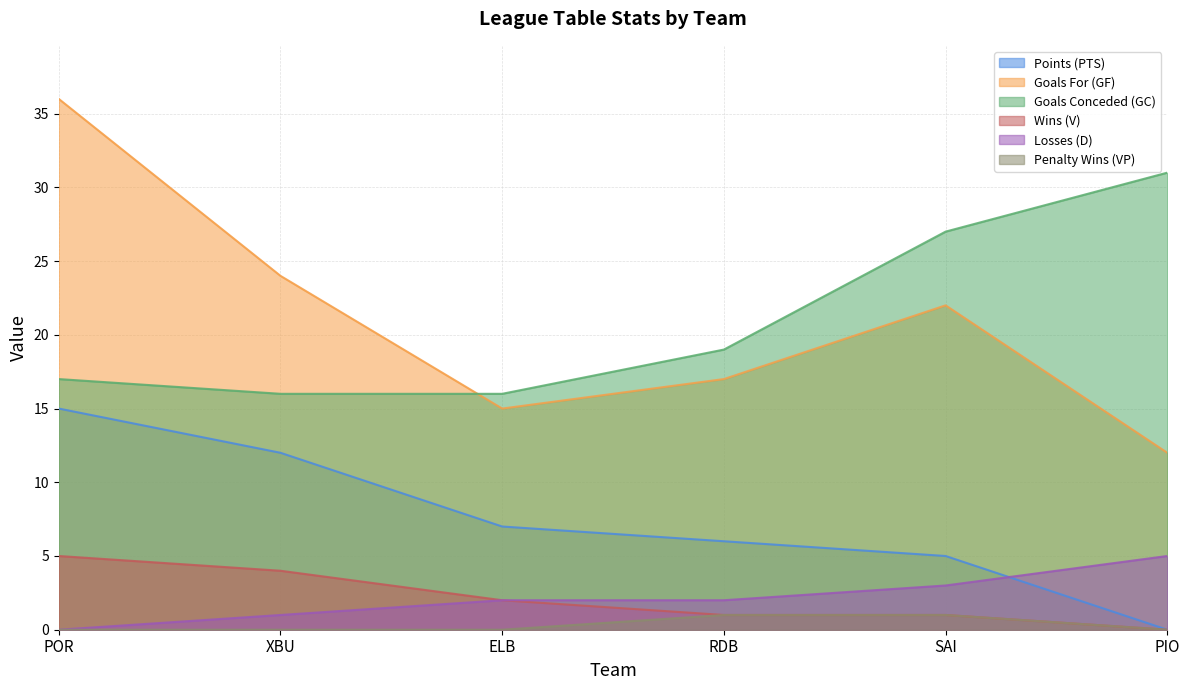

True or false: GF and V cross at least once.

False